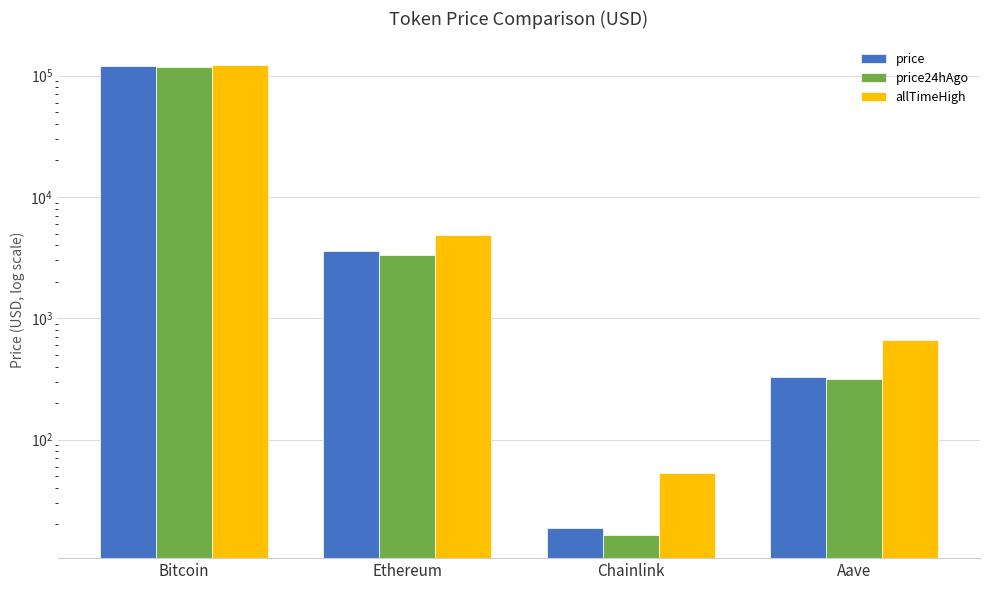

What is the difference between the maximum and minimum values in the price24hAgo series?

118385.5